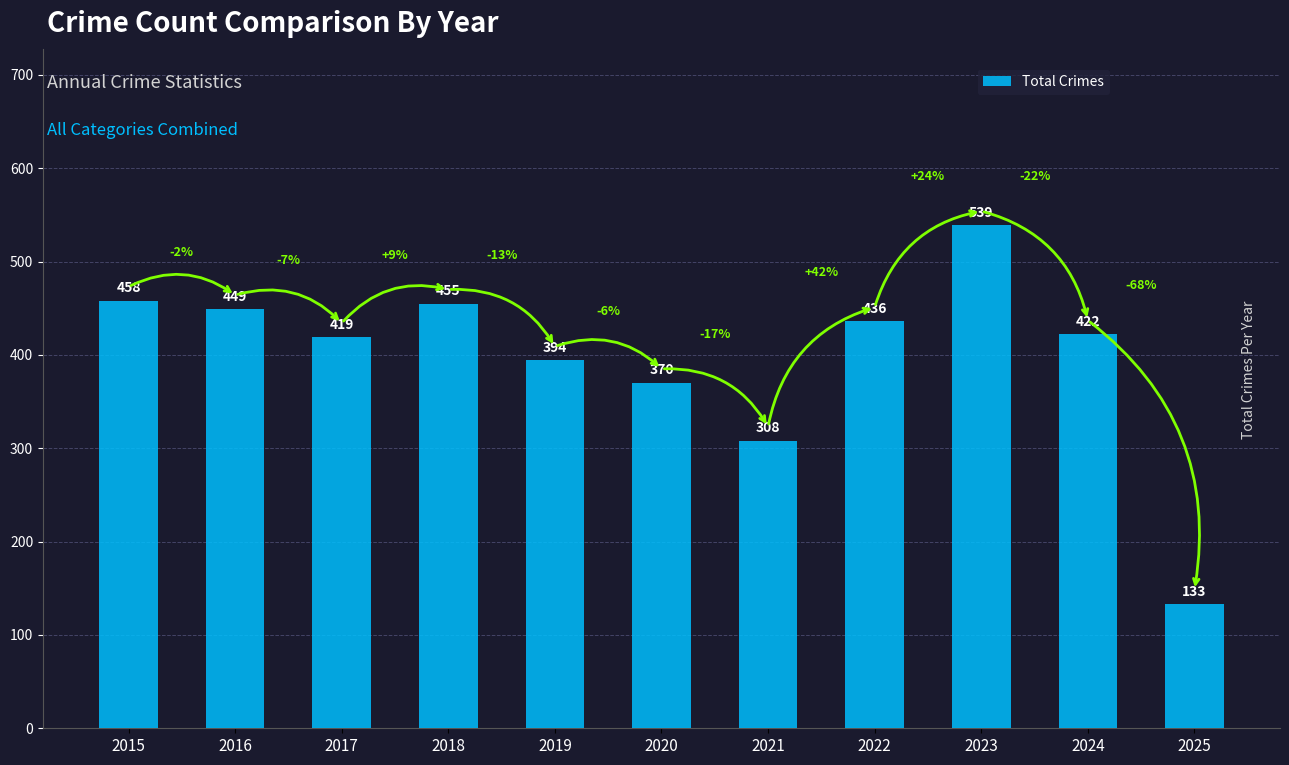

The value at 2022 is 436. True or false?

True